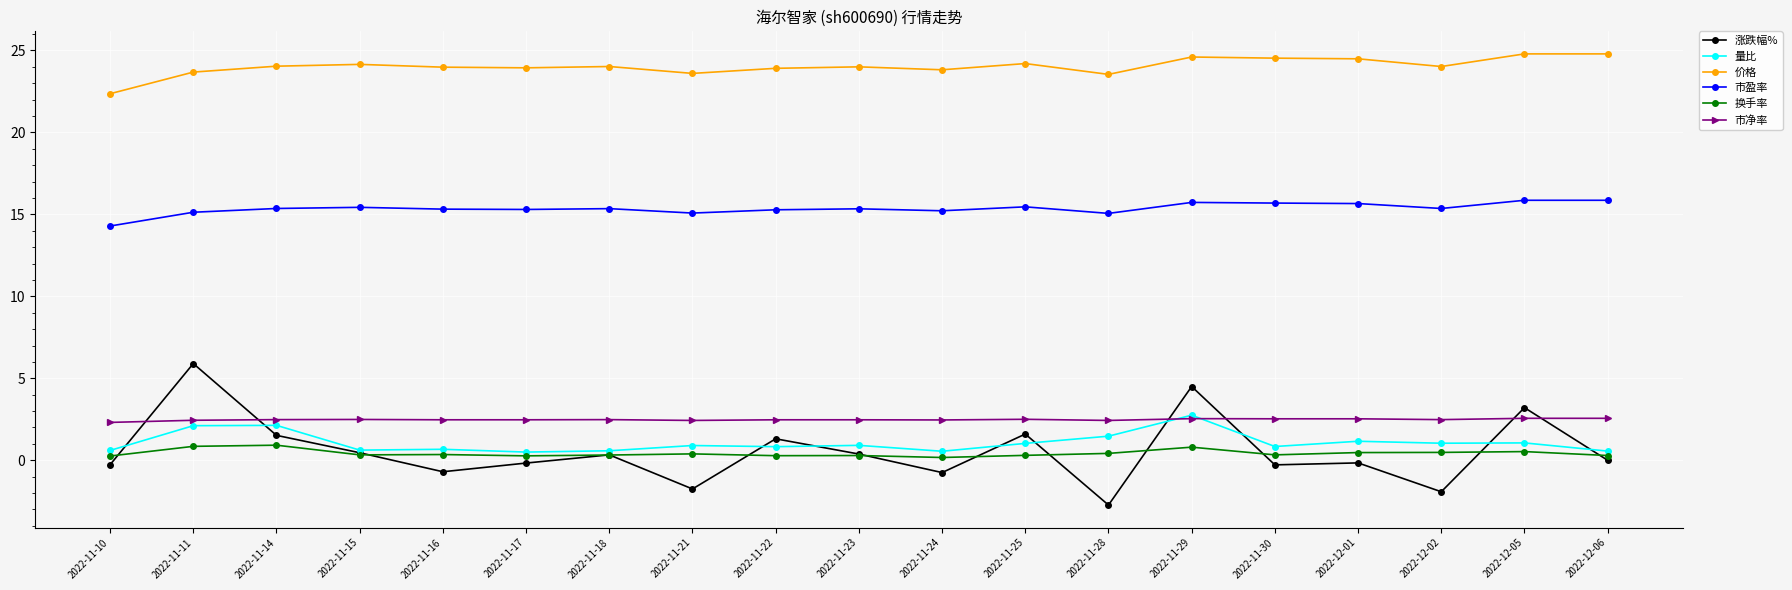

What position from the right is 2022-11-23?

10